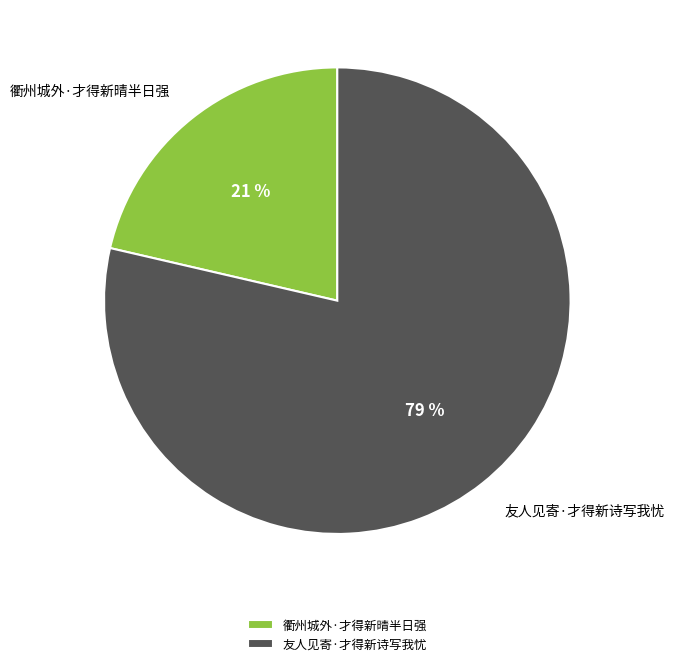

Rank the categories by value from highest to lowest.

友人见寄·才得新诗写我忧, 衢州城外·才得新晴半日强